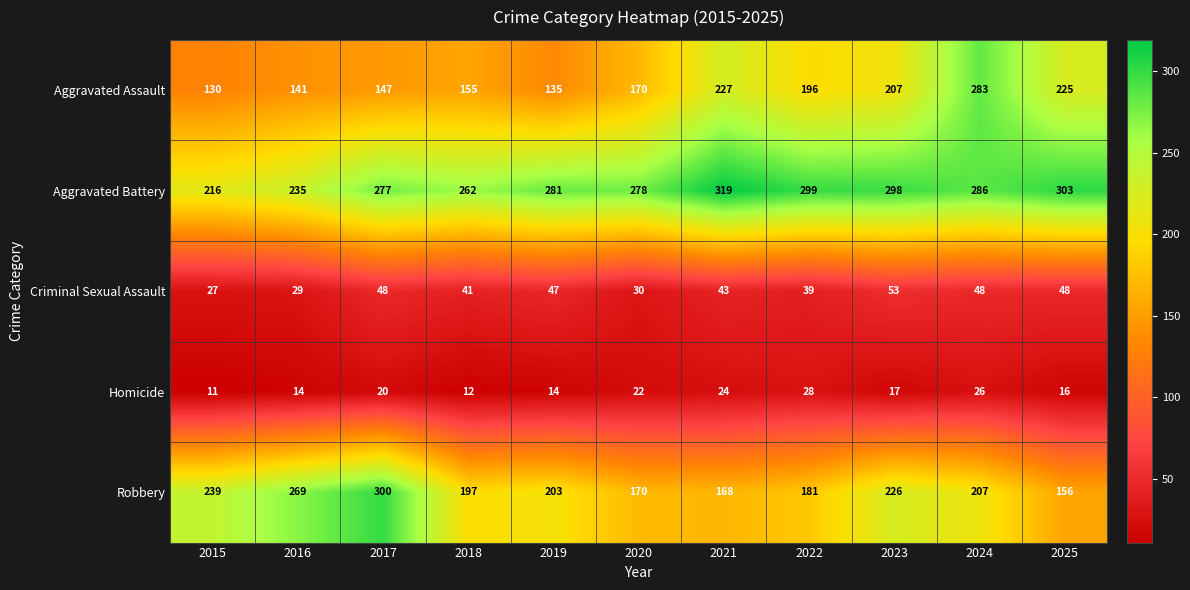

The value of Robbery at 2020 is 170. True or false?

True